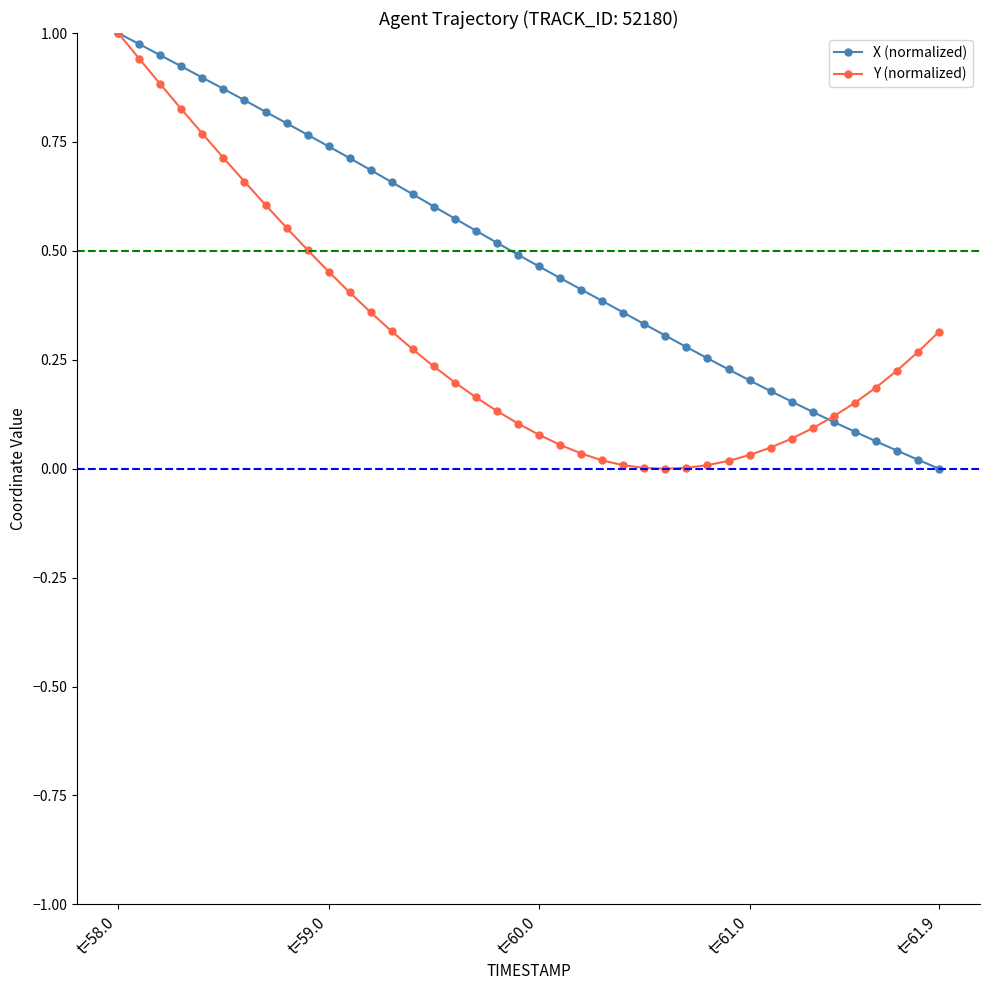

What are all the series names shown in the legend?

X (normalized), Y (normalized)